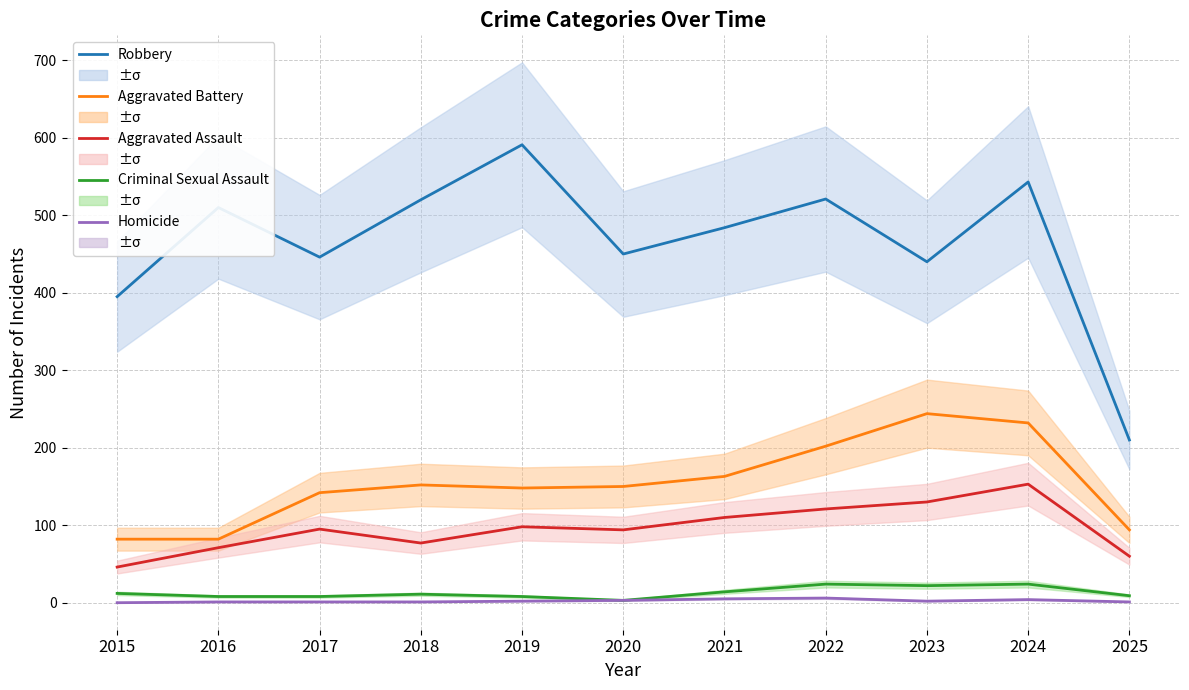

Does the chart display data point markers on the line(s)?

No